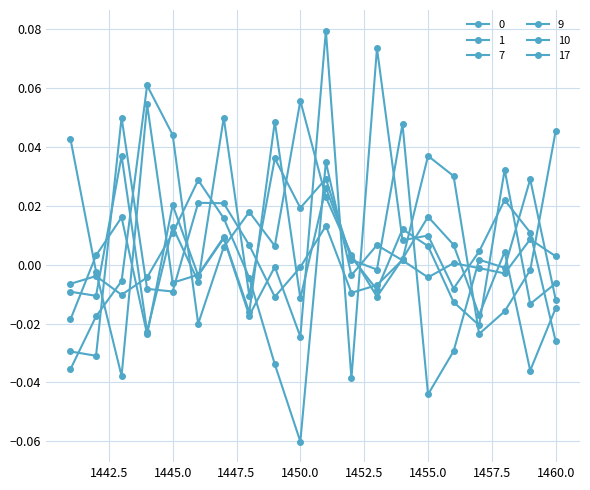

Which category has the lowest value in the 1 series?

1442